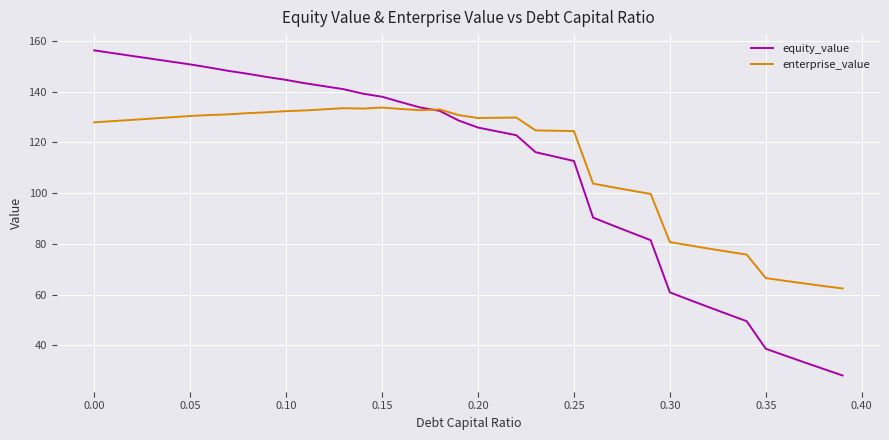

List the series in order of their overall mean, lowest first.

equity_value, enterprise_value